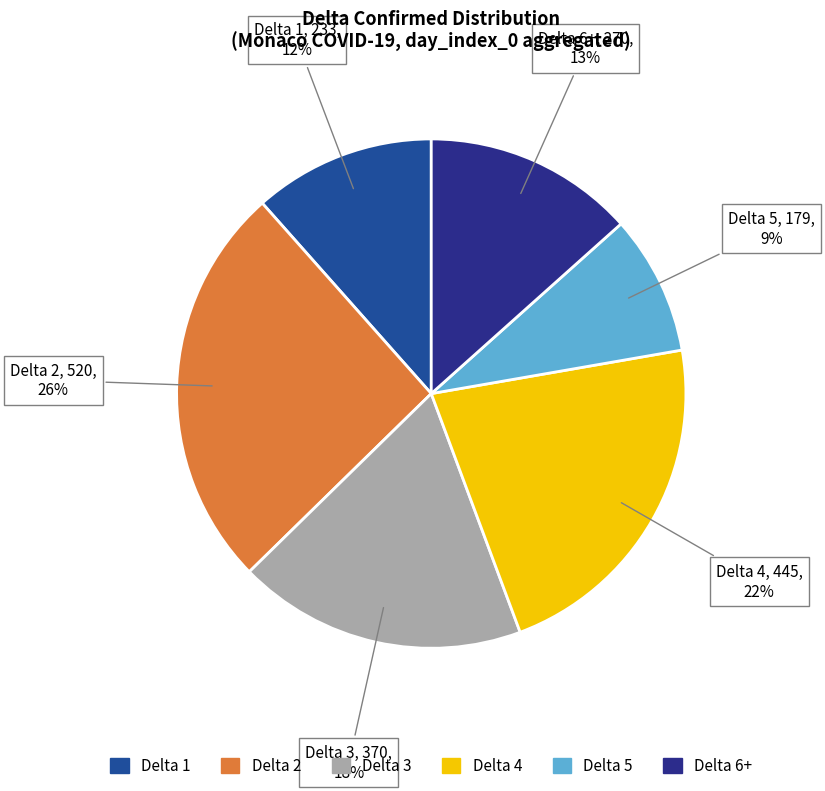

How many slices are in this pie chart?

6